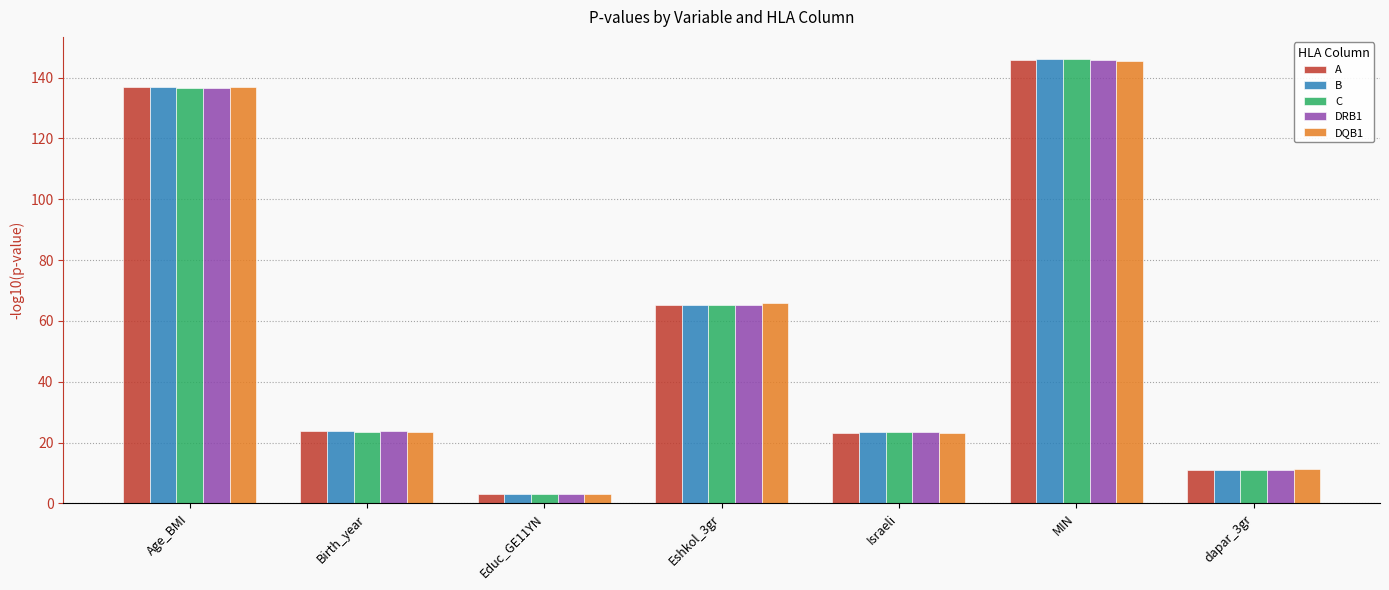

True or false: A has a value of 10.9 at dapar_3gr.

True